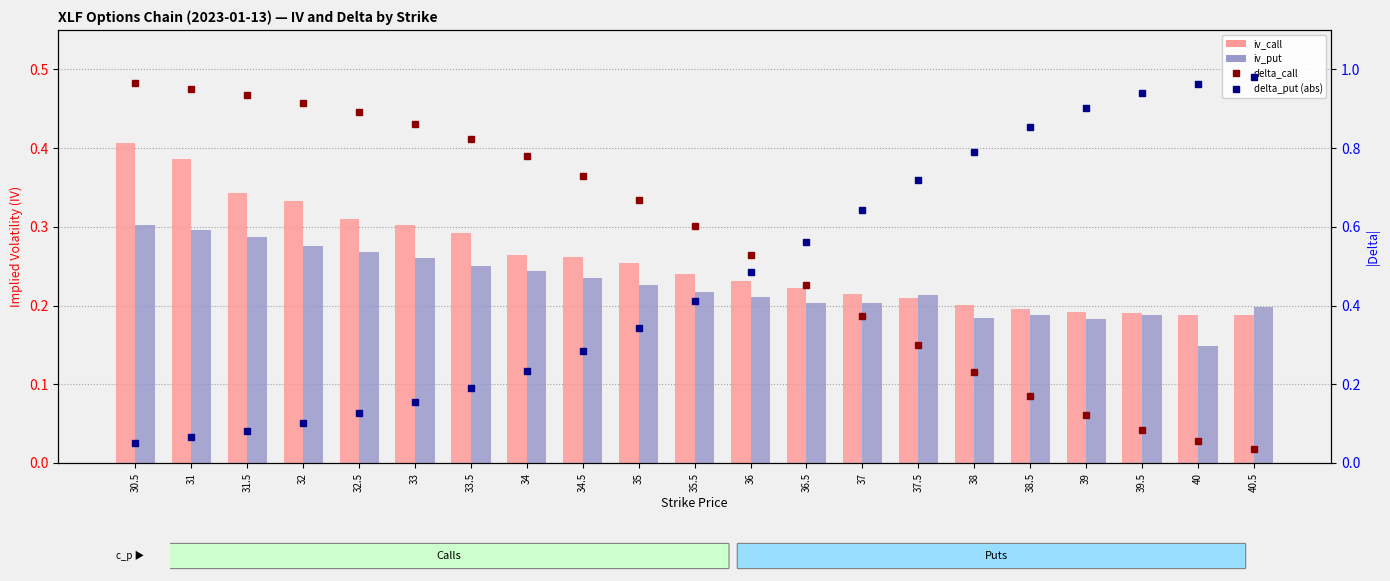

The iv_call series shows 0.2 at 40. True or false?

True